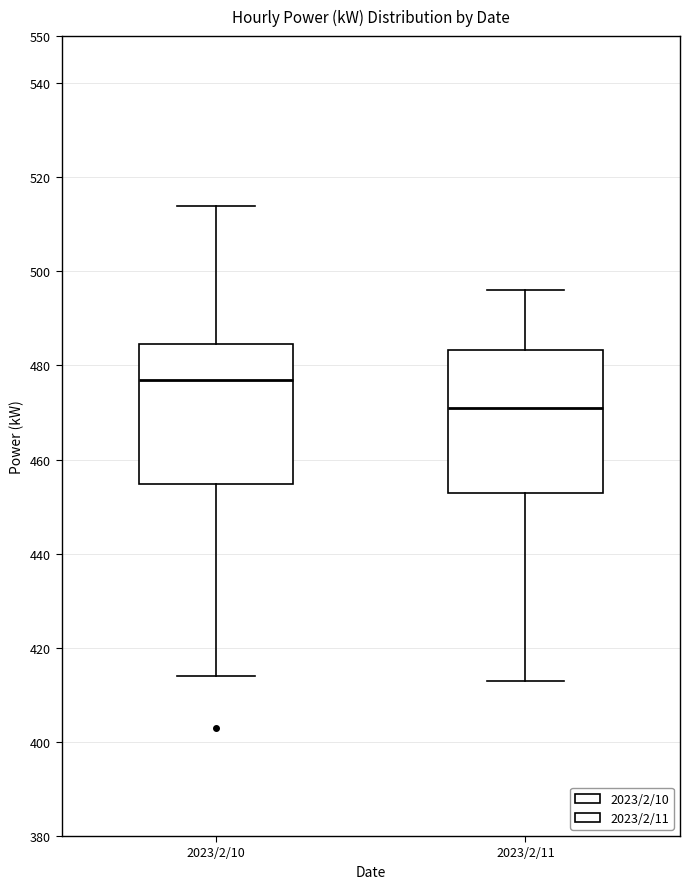

Reading left to right, read every box against the y-axis: the position of its median line, the range the box covers, and the ends of its whiskers. The values are not printed on the chart, so give them approximately, as read against the axis.

2023/2/10: median 477, box 455 to 485, whiskers 414 to 514
2023/2/11: median 471, box 453 to 483, whiskers 413 to 496